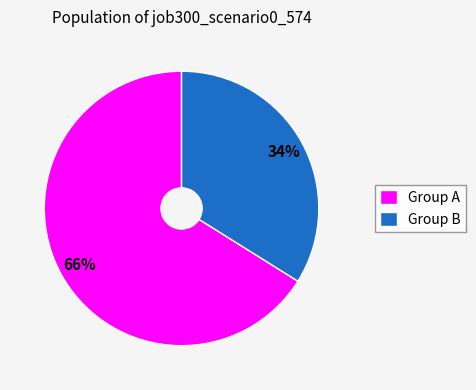

How many slices are in this pie chart?

2